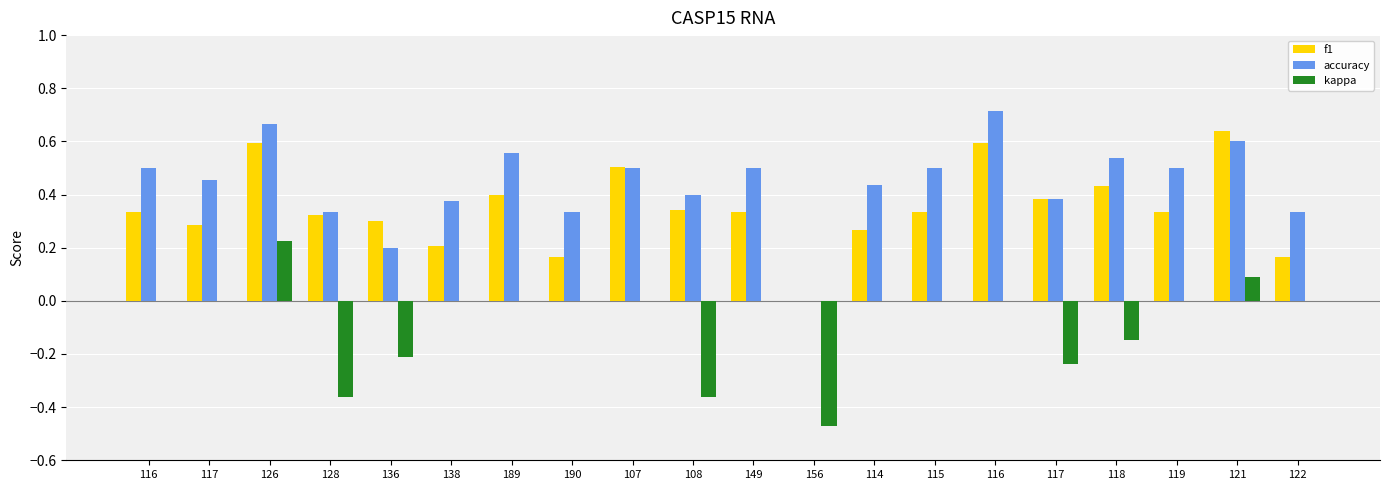

What is the difference between the maximum and minimum values in the kappa series?

0.7